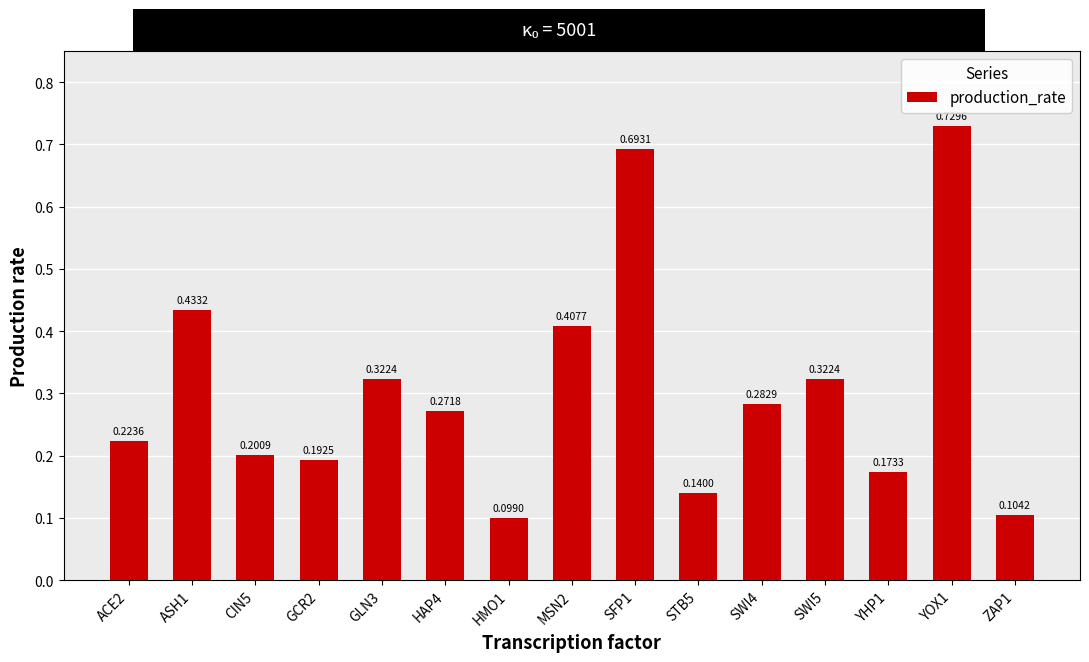

What is the label of the 12th bar from the left?

SWI5